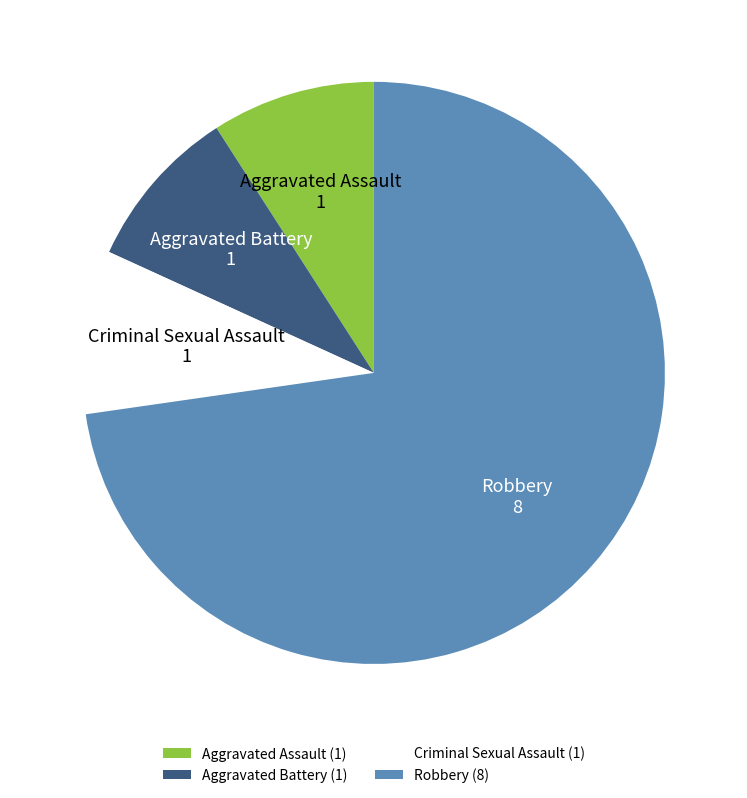

What is the majority slice?

Robbery